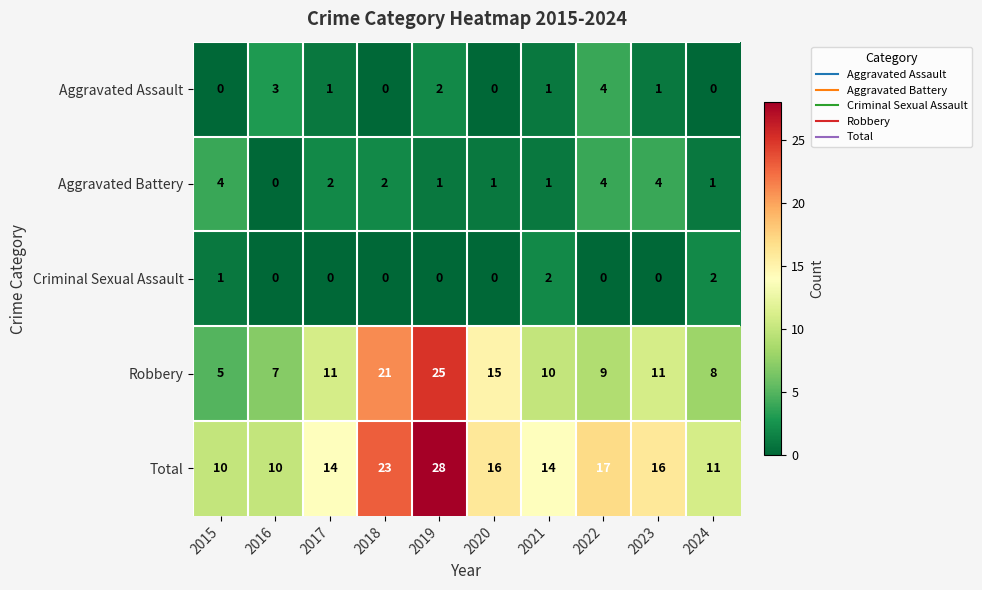

What is the average value of the Total series?

16